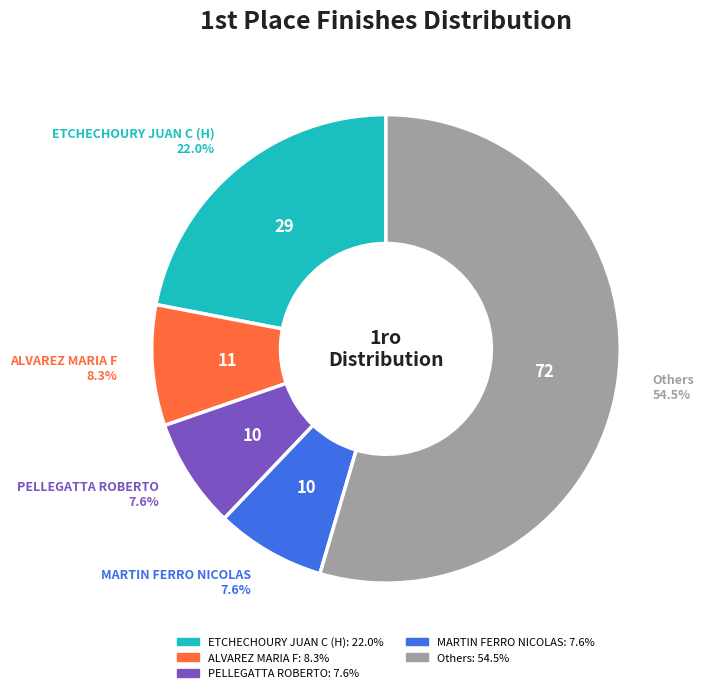

What is the largest slice in the pie chart?

Others